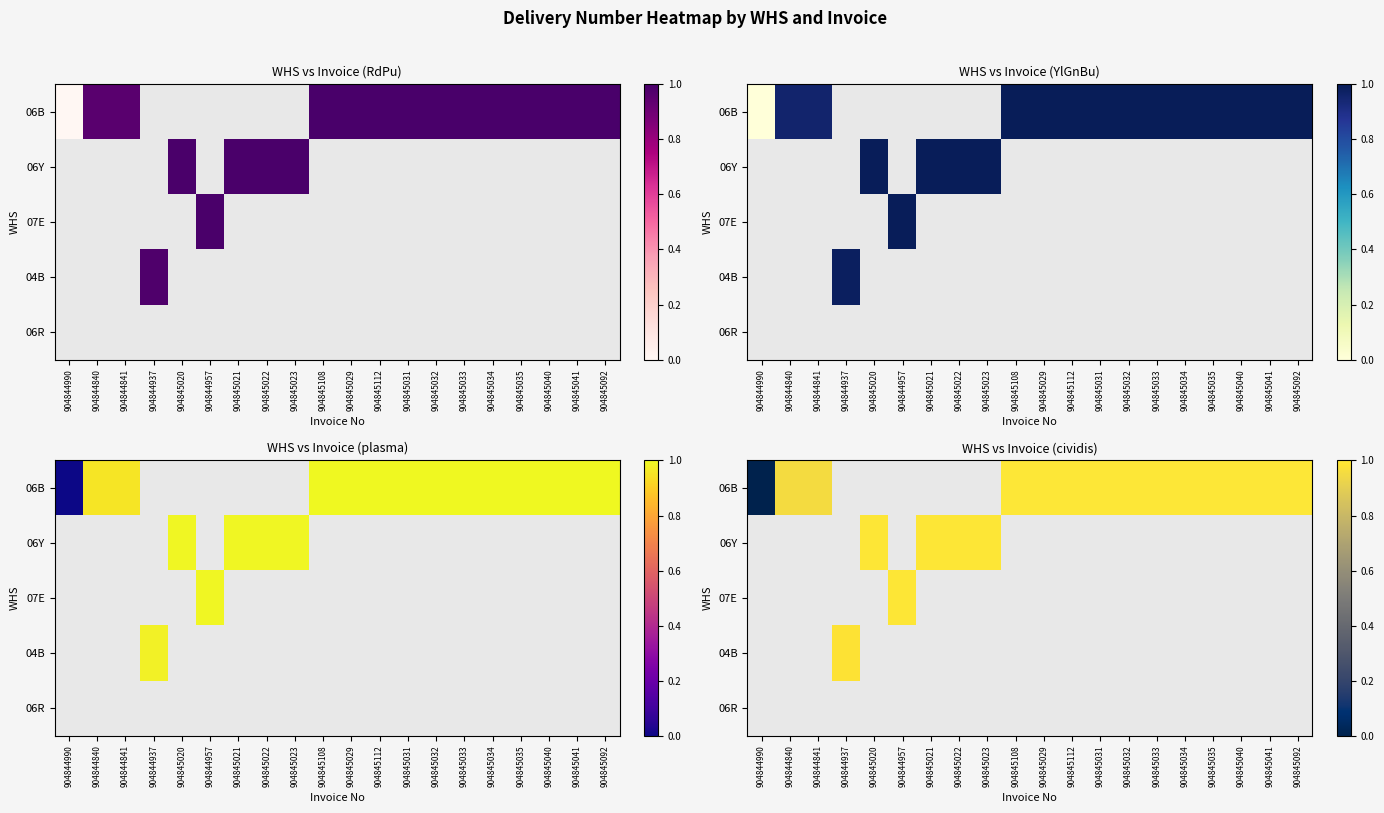

Rank the series by their maximum value, from lowest to highest.

06B, 06Y, 07E, 04B, 06R